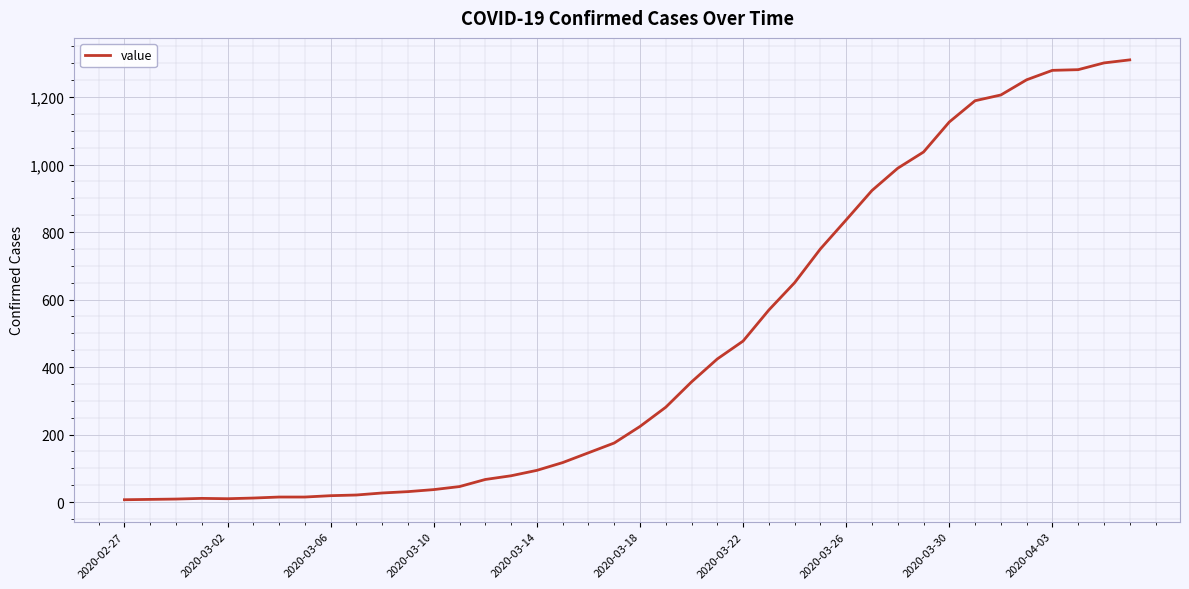

What is the maximum value shown in the chart?

1310